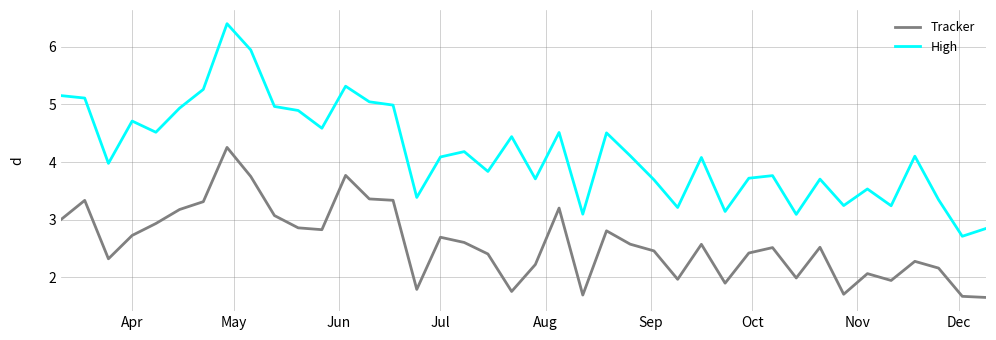

True or false: Tracker and High cross at least once.

False